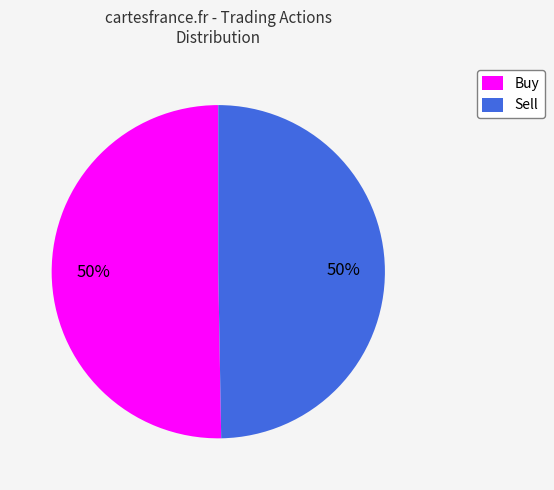

To the nearest percent, what percentage of the pie is Sell?

50%